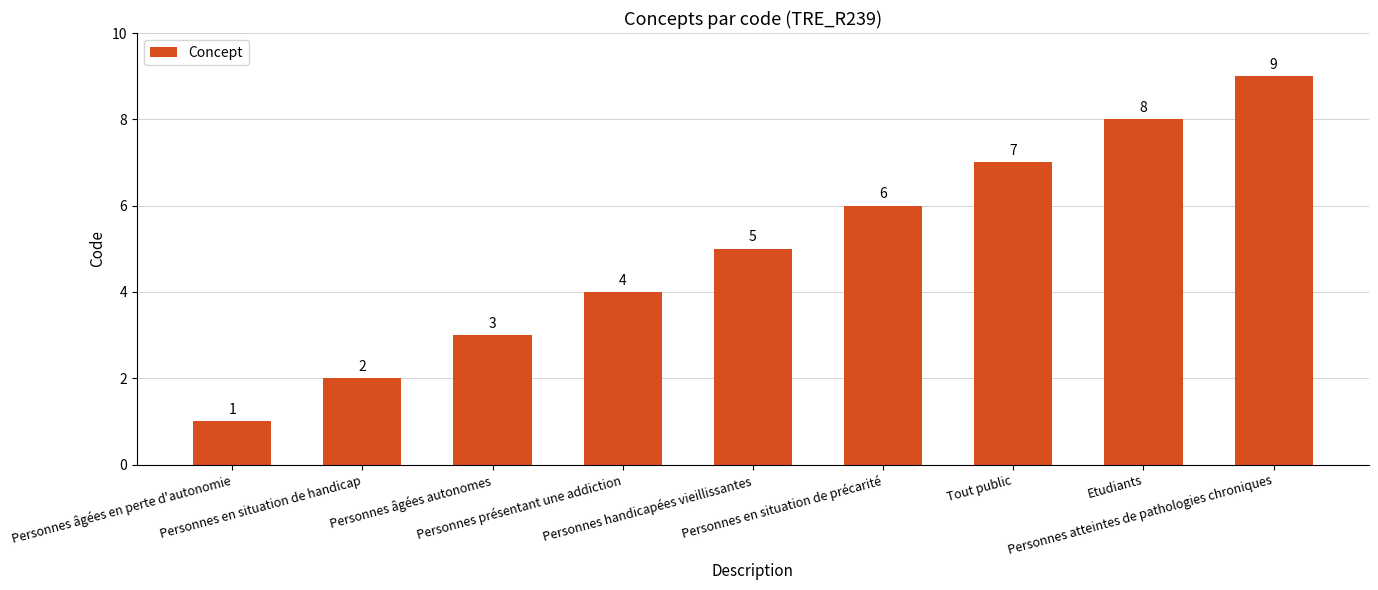

What is the difference between the maximum and minimum values?

8